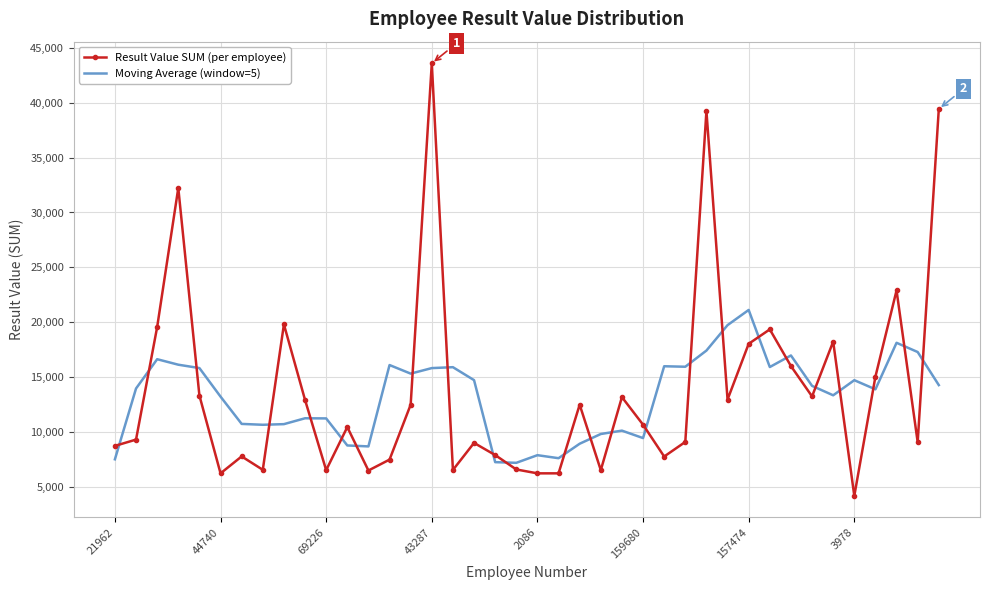

What is the lowest value of the Moving Average (window=5) series?

7207.9